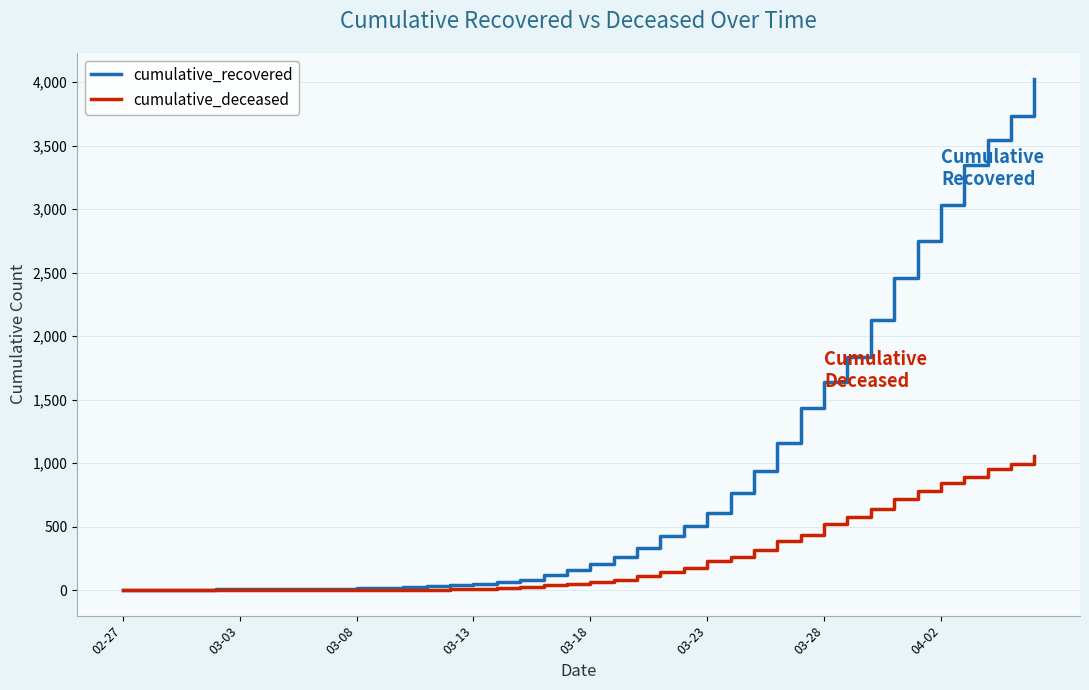

What is the maximum value shown in the chart?

4027